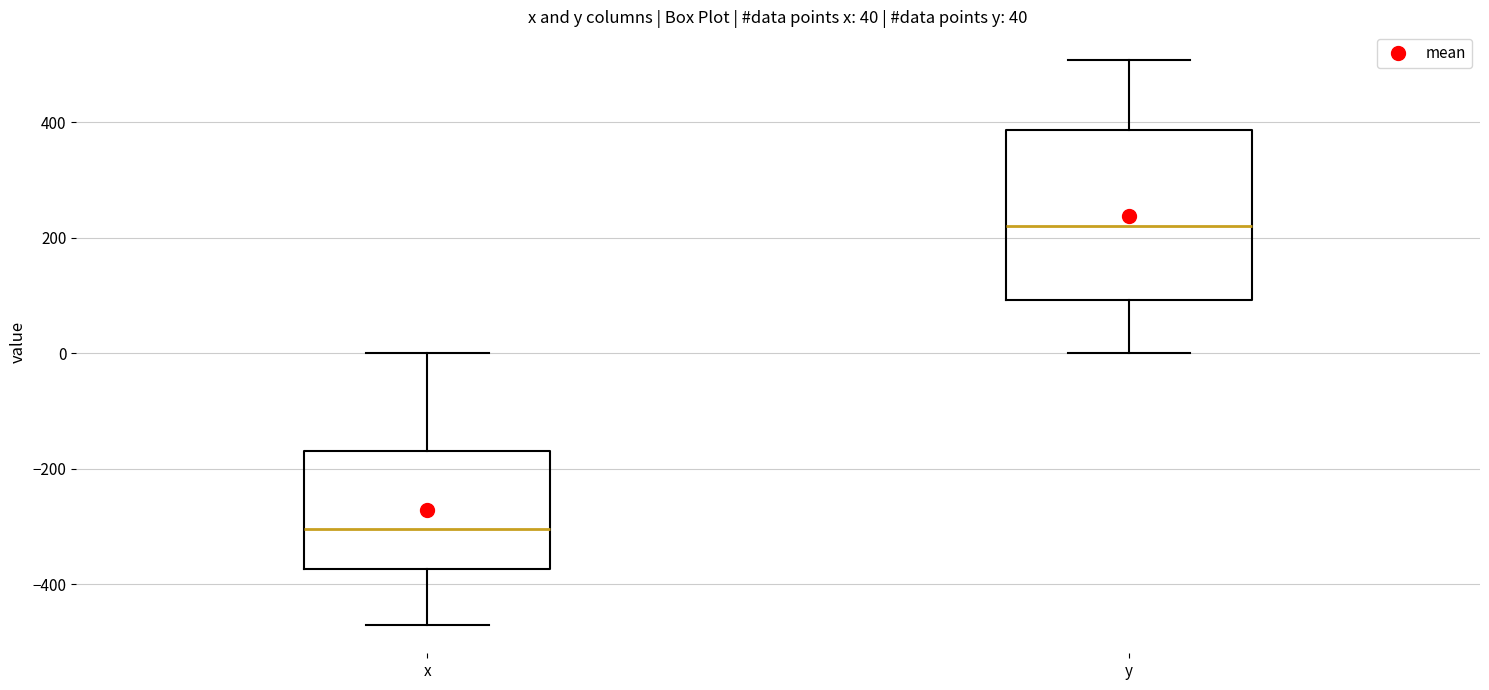

Which box has the highest median line?

y